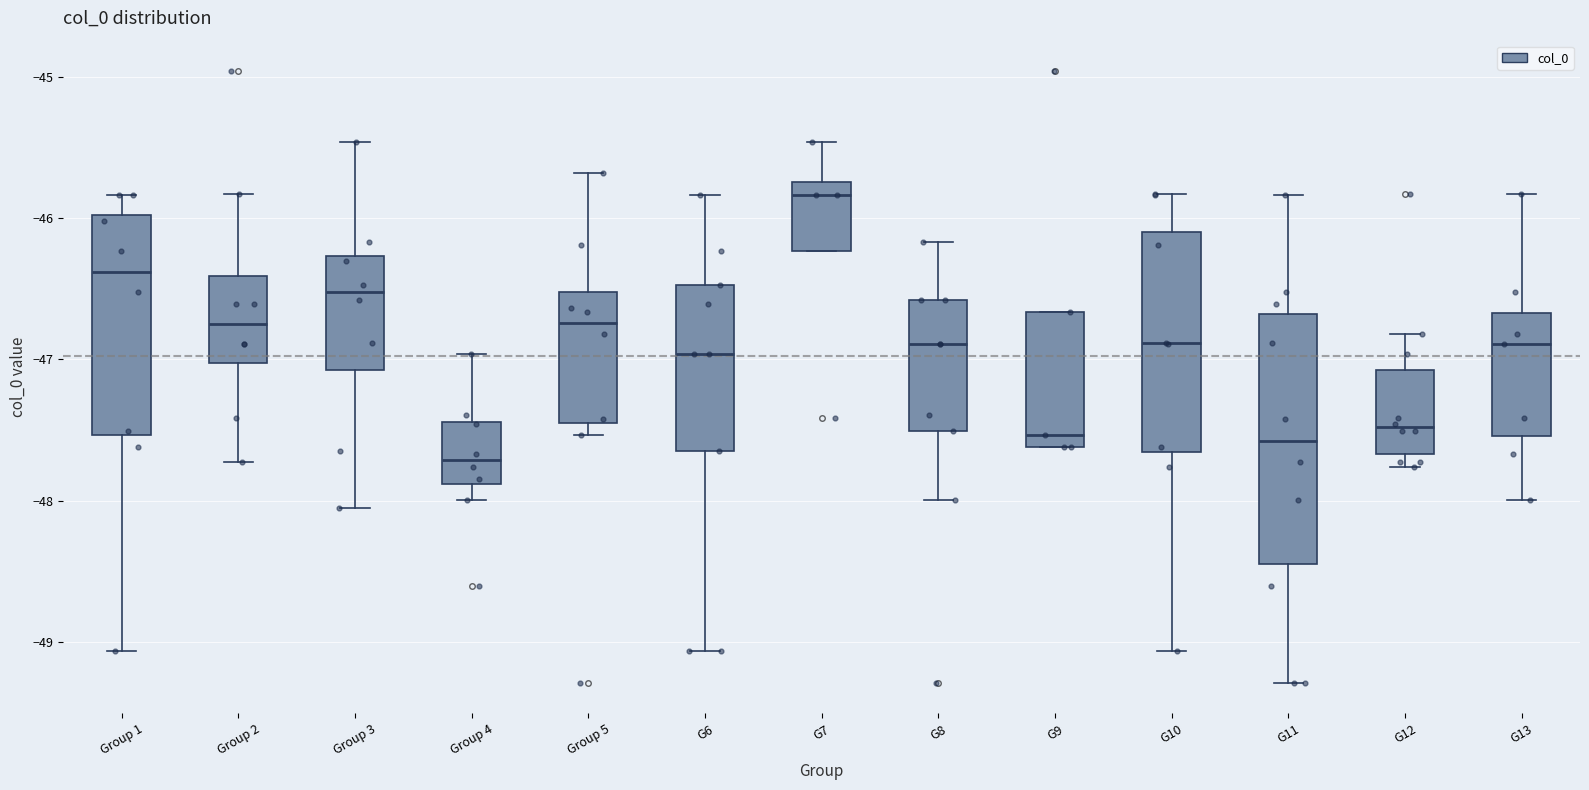

Which box is the tallest, from its lower edge to its upper edge?

G11